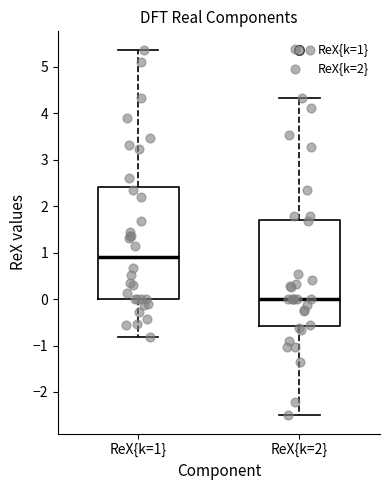

Where is the upper edge of the box for ReX{k=1} on the y-axis? The values are not printed on the chart, so give them approximately, as read against the axis.

2.4